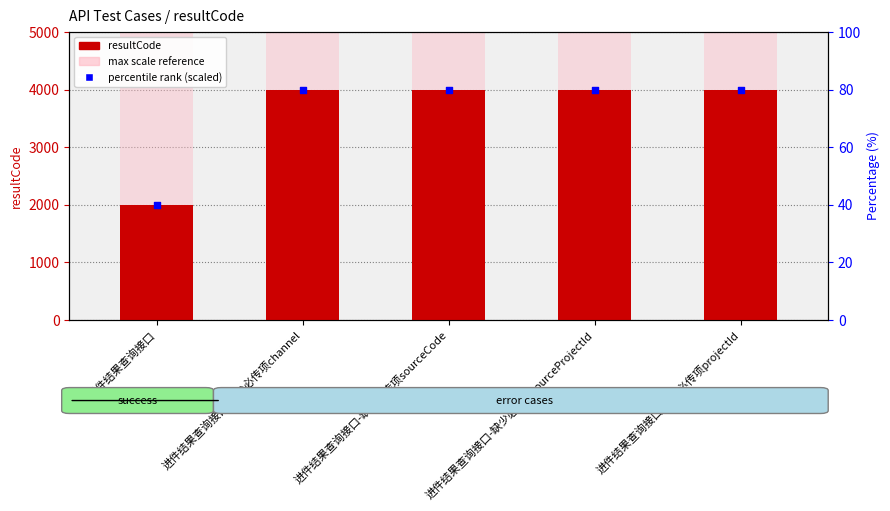

At which category is the sum across all series the highest?

进件结果查询接口-缺少必传项channel